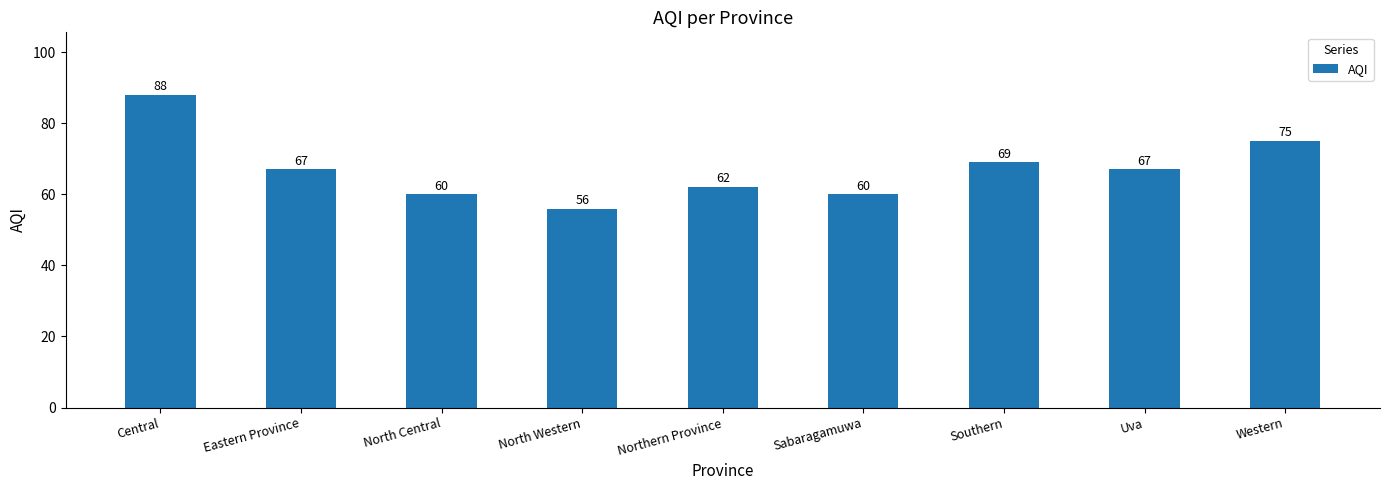

Reading right to left, what are all the values shown in this chart?

75	67	69	60	62	56	60	67	88